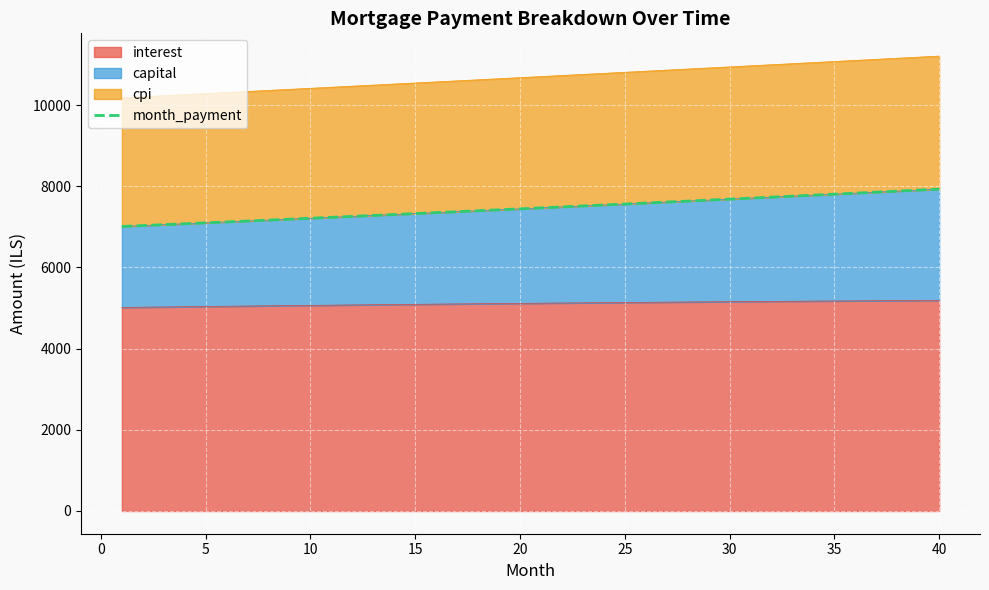

What is the lowest value of the interest series?

5015.8